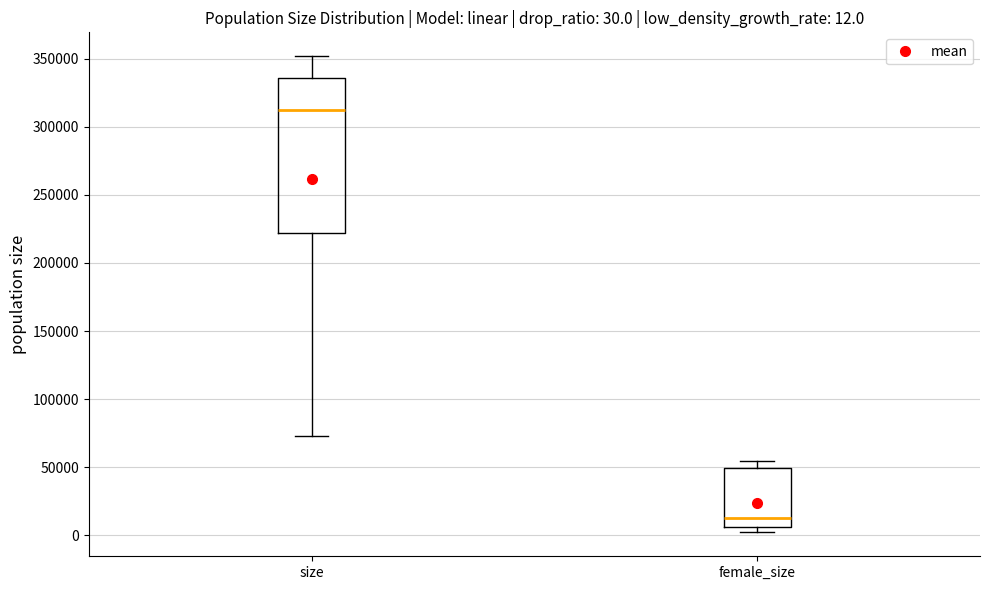

Which box has the highest median line?

size